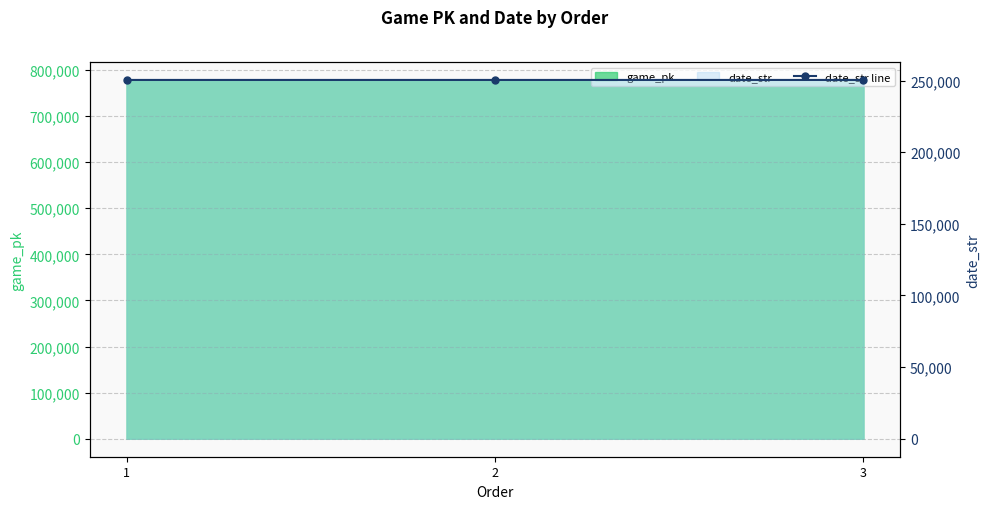

The value at 3 is 250406. True or false?

True